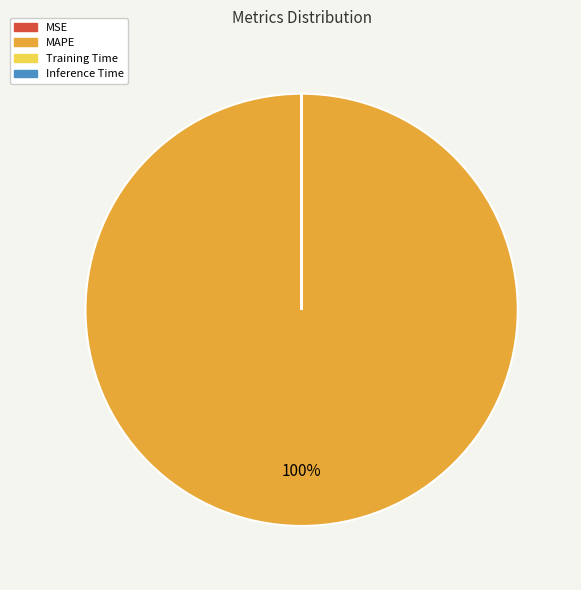

Is it true that MAPE is 90% of the pie?

False